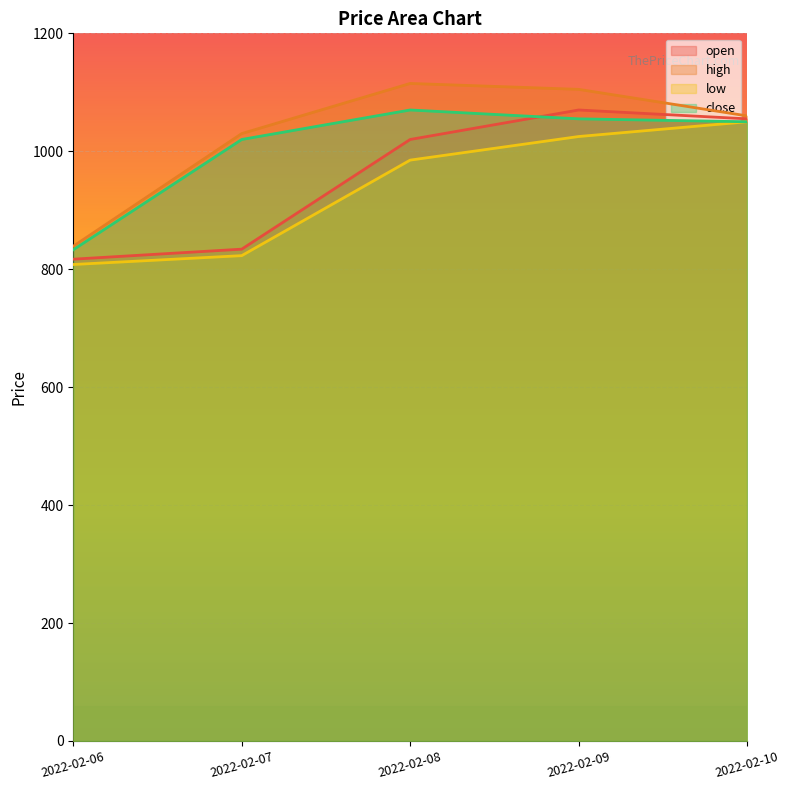

Reading left to right, extract all data points from this chart.

open: 2022-02-06=817	2022-02-07=834	2022-02-08=1020	2022-02-09=1070	2022-02-10=1055
high: 2022-02-06=839	2022-02-07=1030	2022-02-08=1115	2022-02-09=1105	2022-02-10=1060
low: 2022-02-06=808	2022-02-07=823	2022-02-08=985	2022-02-09=1025	2022-02-10=1050
close: 2022-02-06=833	2022-02-07=1020	2022-02-08=1070	2022-02-09=1055	2022-02-10=1050